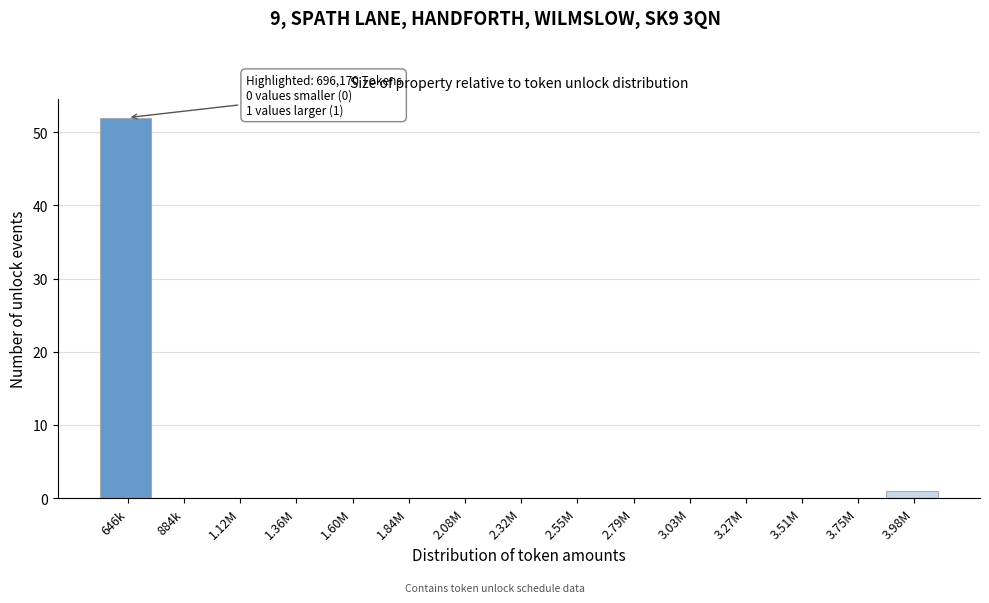

Reading right to left, what are all the values shown in this chart?

3.98M=1	3.75M=0	3.51M=0	3.27M=0	3.03M=0	2.79M=0	2.55M=0	2.32M=0	2.08M=0	1.84M=0	1.60M=0	1.36M=0	1.12M=0	884k=0	646k=52